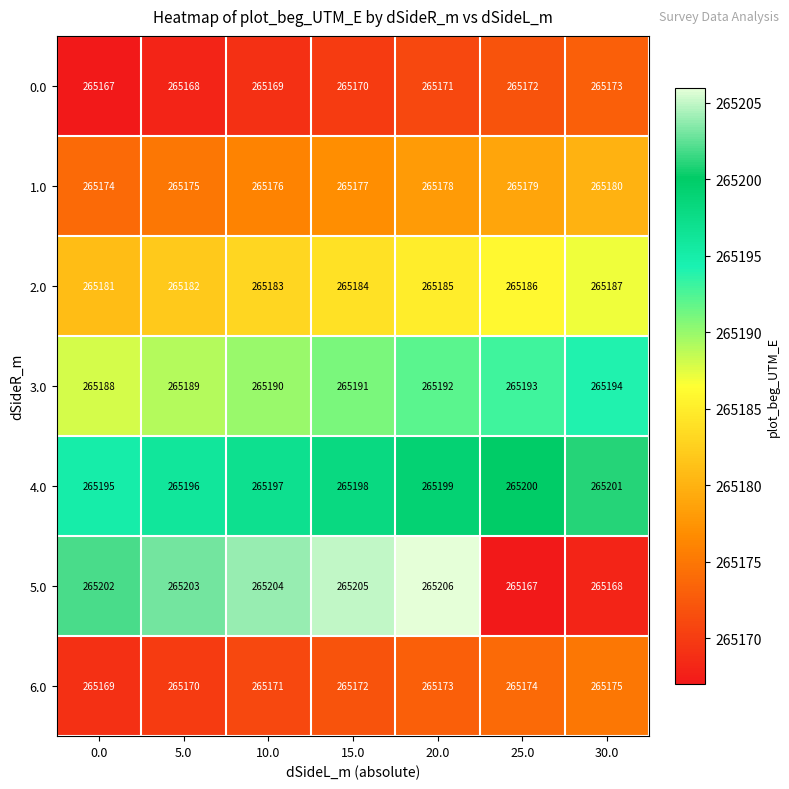

At how many categories does at least one series exceed 265190?

7